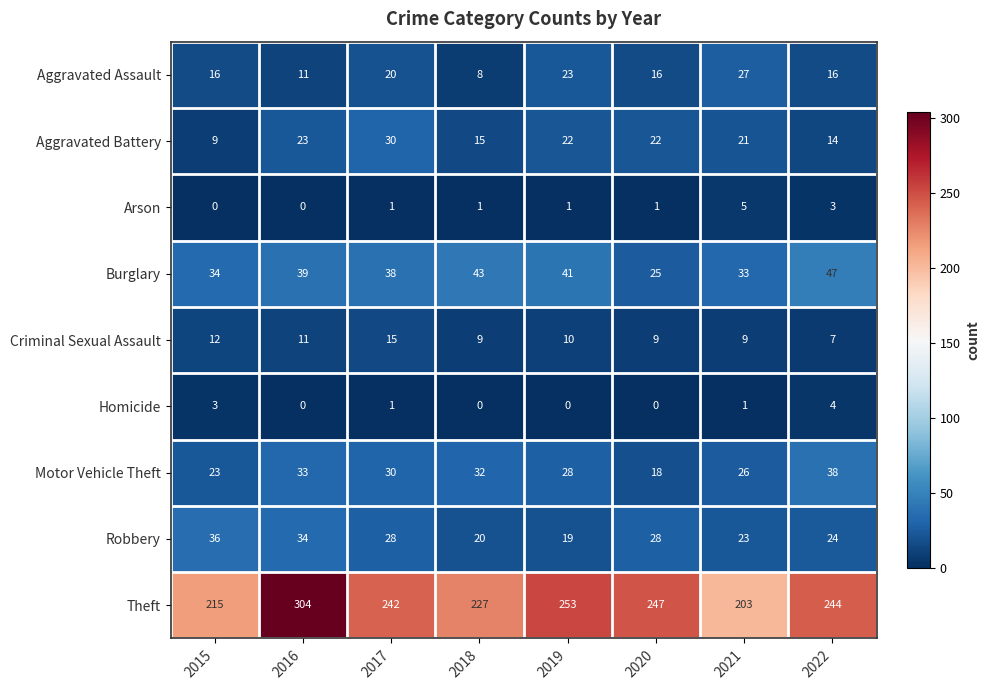

At which category does the chart reach its peak across all series?

2016